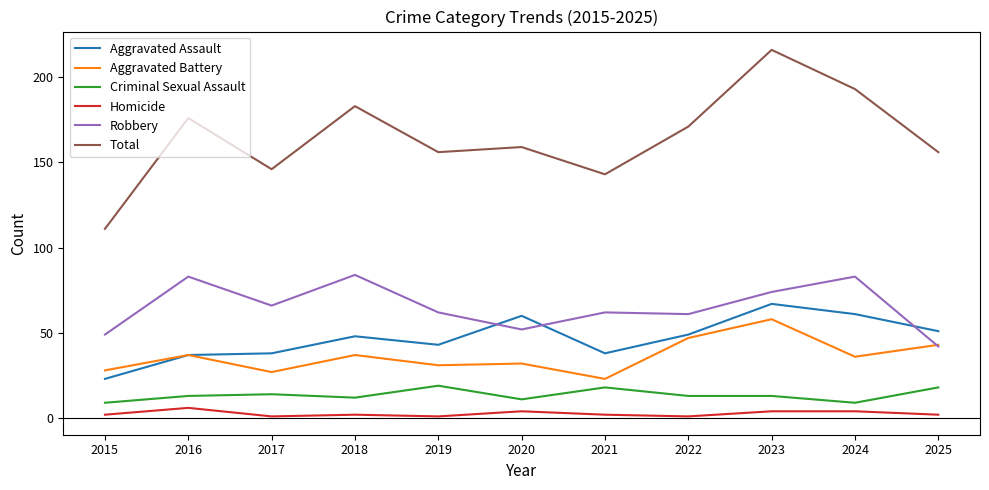

Between 2015 and 2023, which series saw the biggest shift?

Total